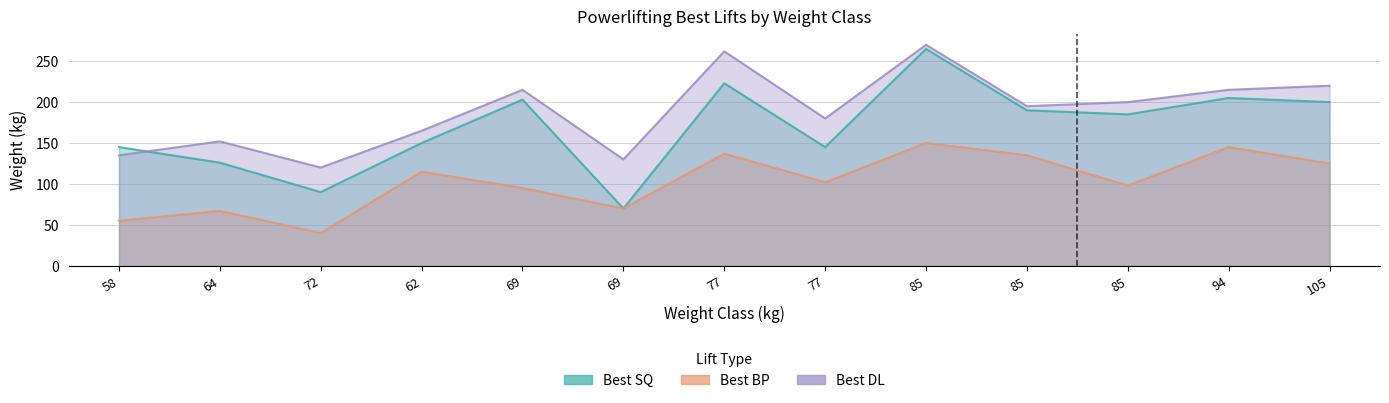

What is the label of the 4th point from the left?

62